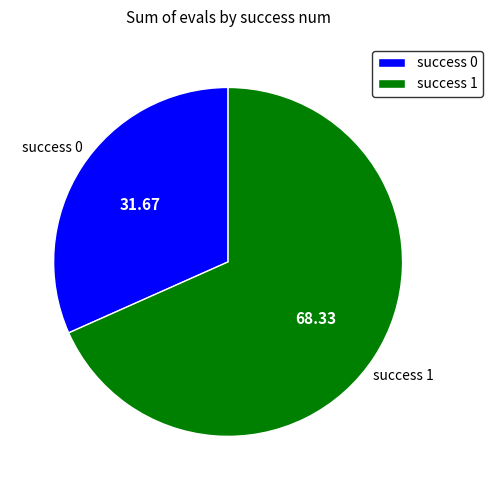

Combined, do success 1 and success 0 account for over 50%?

Yes